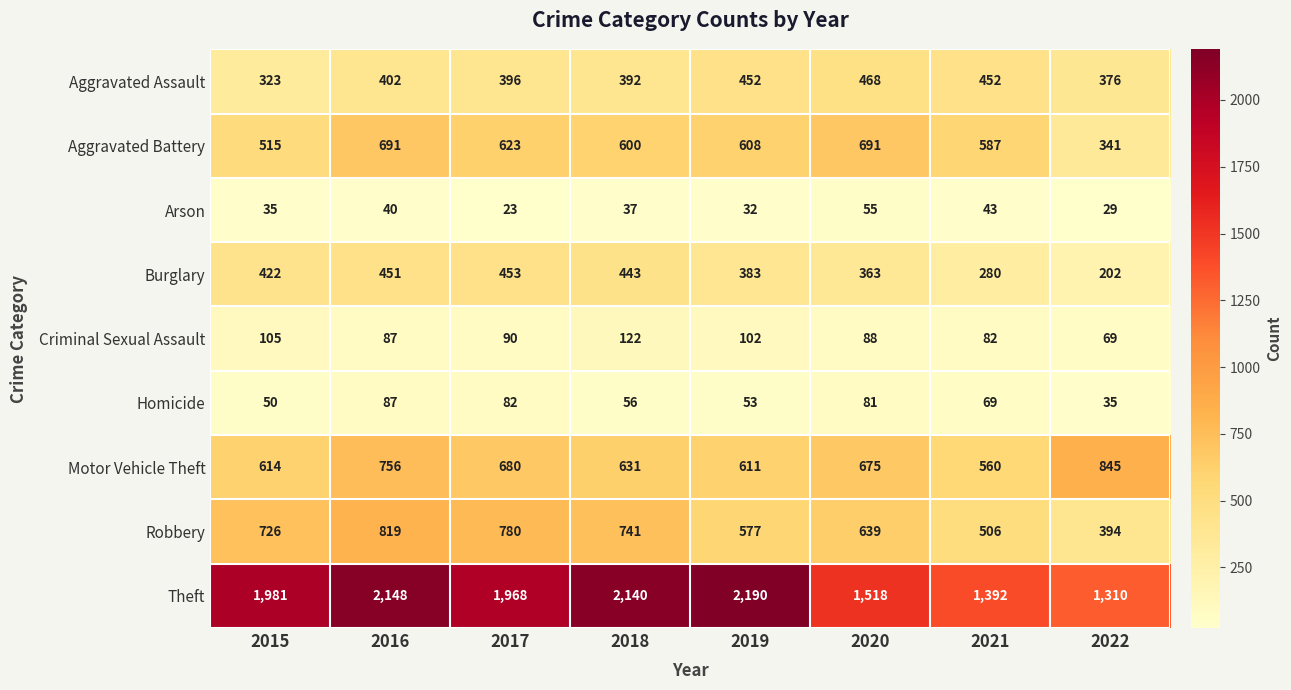

What is the difference between the highest and lowest values at 2018?

2103